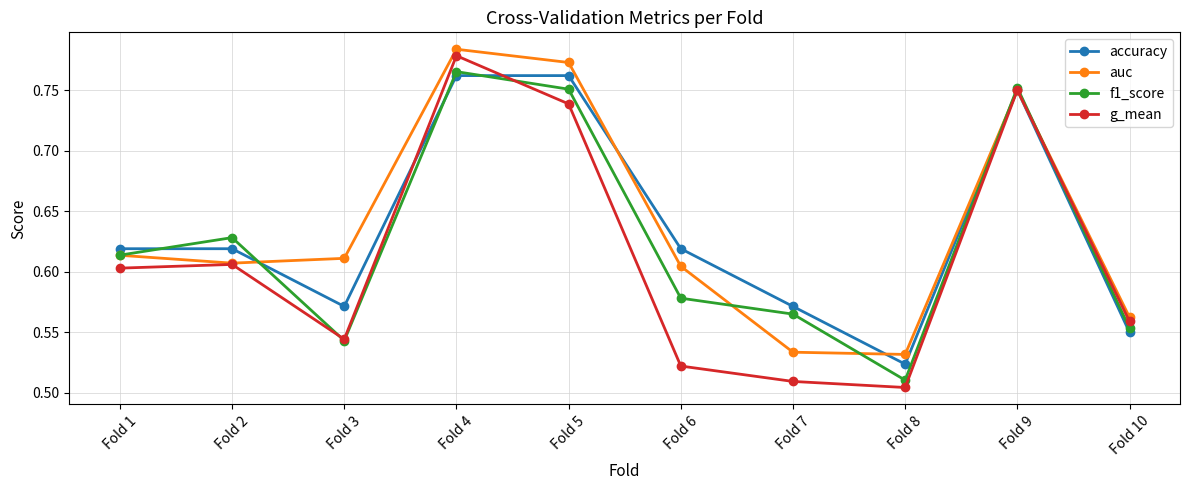

The f1_score series shows 1.3 at Fold 4. True or false?

False